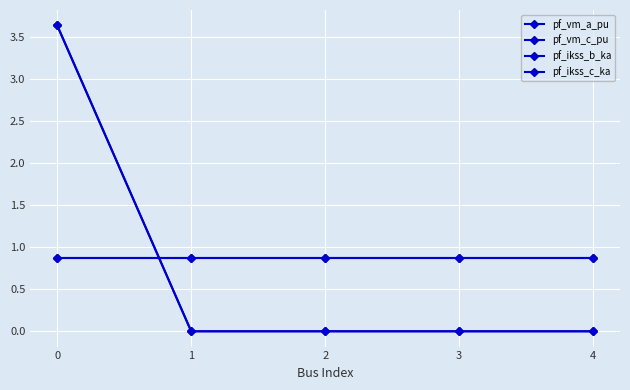

Reading right to left, list all the values displayed in this chart.

pf_vm_a_pu: 0.9	0.9	0.9	0.9	0.9
pf_vm_c_pu: 0.9	0.9	0.9	0.9	0.9
pf_ikss_b_ka: 0.0	0.0	0.0	0.0	3.6
pf_ikss_c_ka: 0.0	0.0	0.0	0.0	3.6